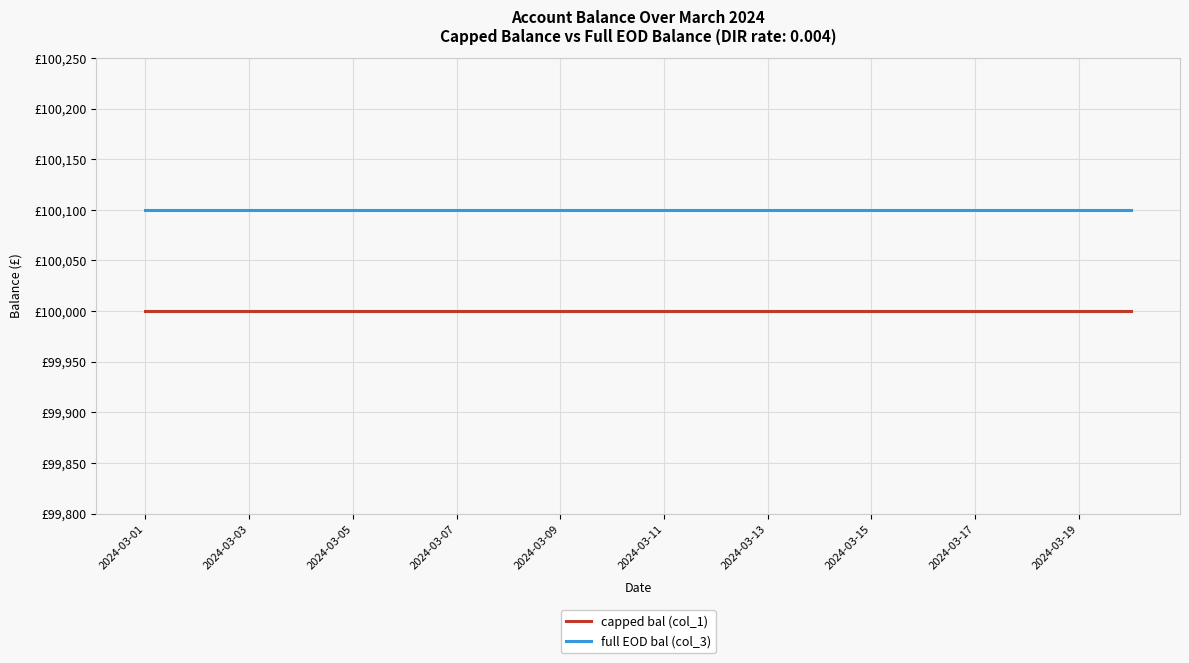

What are all the series names shown in the legend?

capped bal (col_1), full EOD bal (col_3)